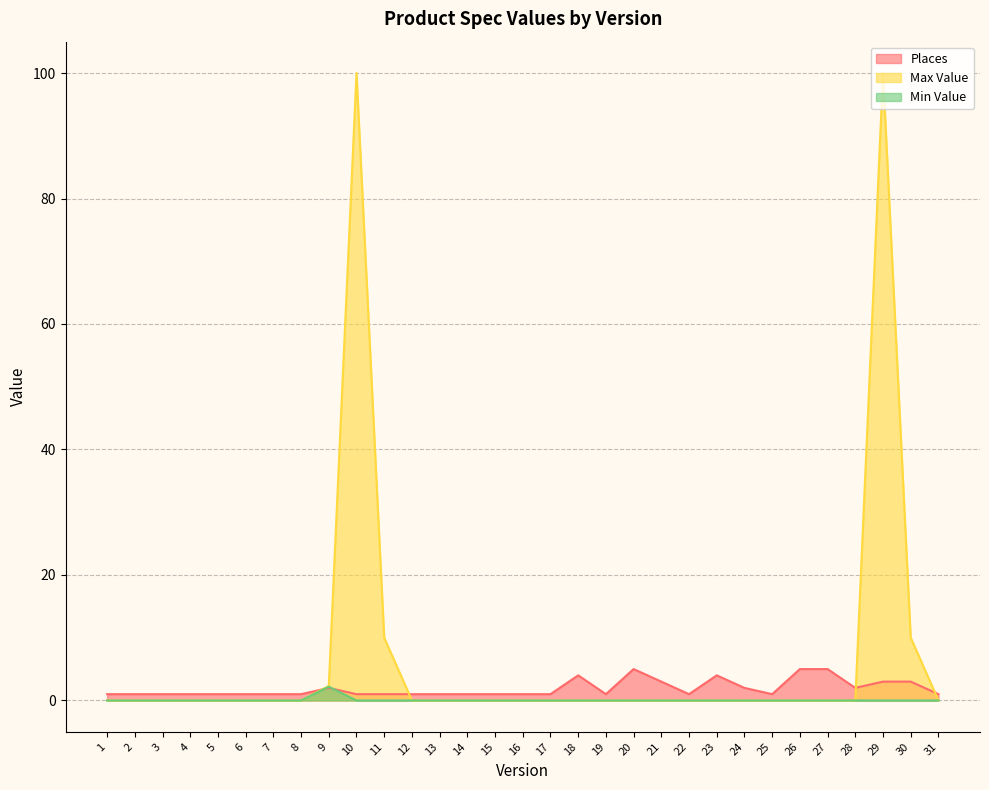

How many intersections are there between Places and Min Value?

2